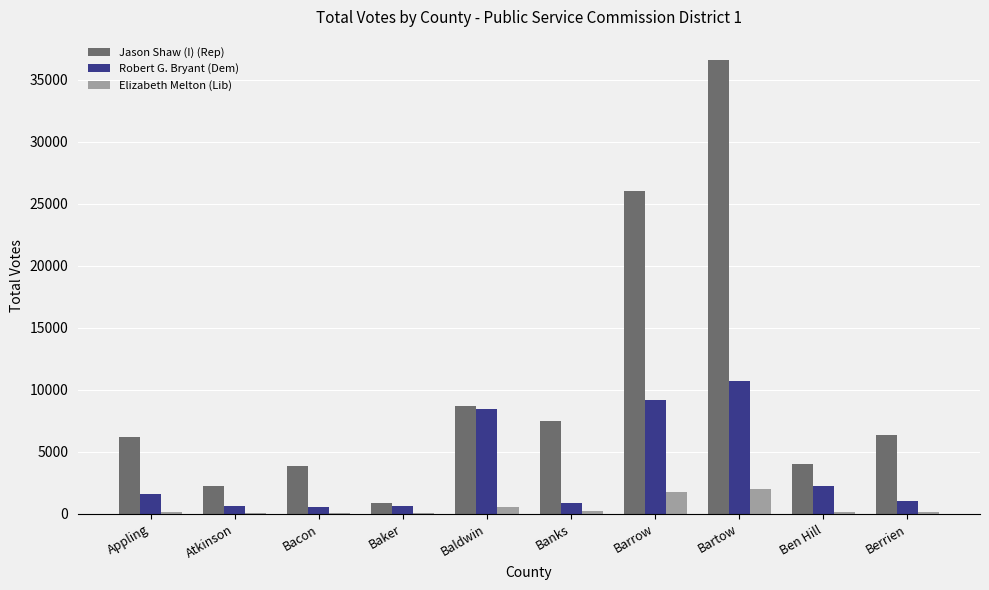

What is the sum of all Elizabeth Melton (Lib) values?

5230